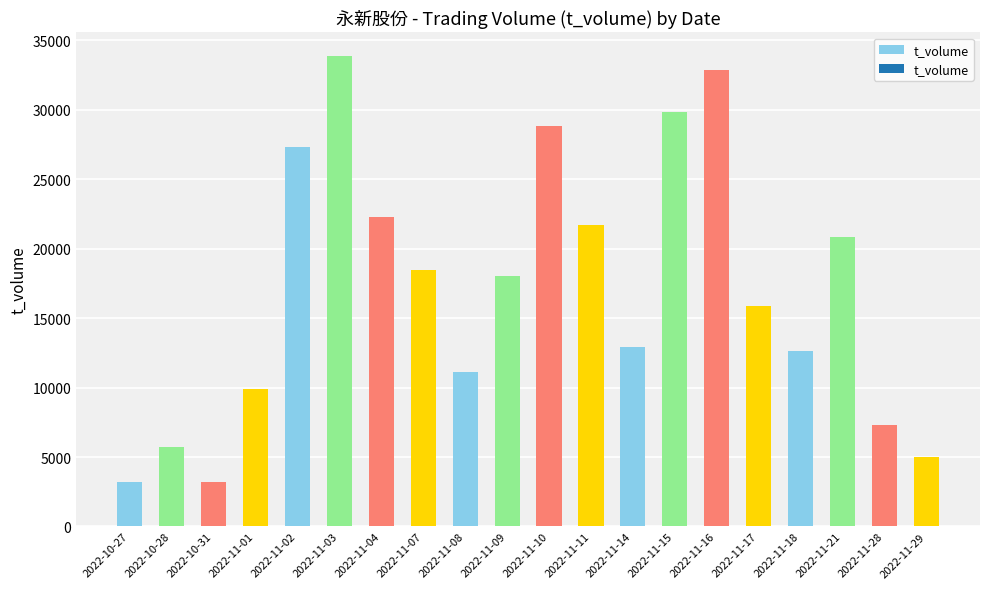

How many bars are there in total?

20